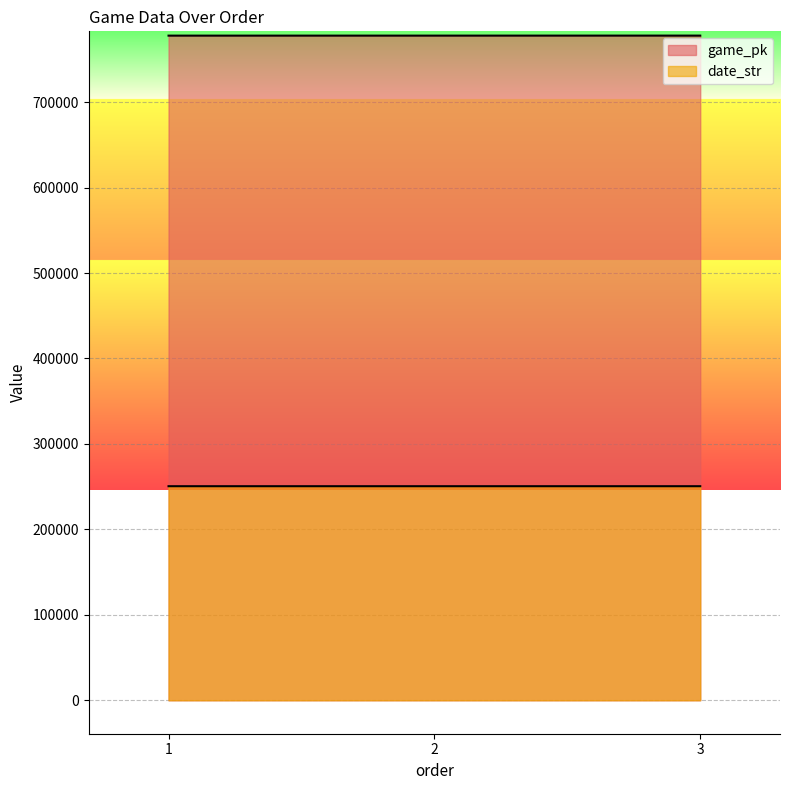

Where is game_pk nearest to the value 777844?

2